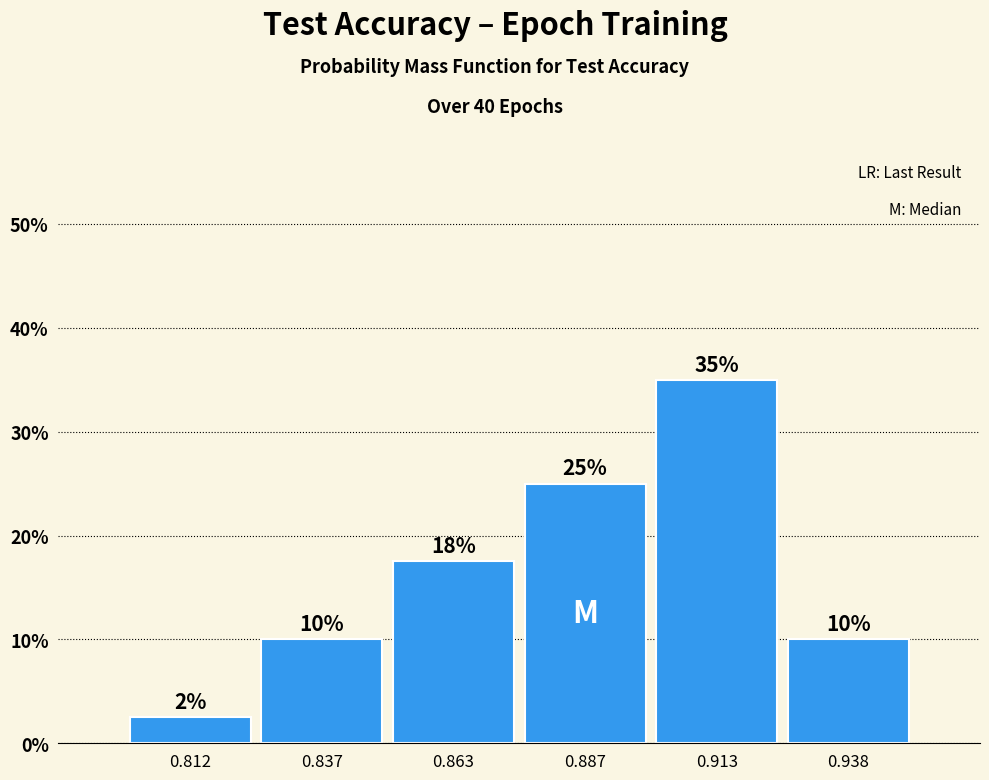

Over which range of the x-axis is the bar tallest?

0.900 to 0.925